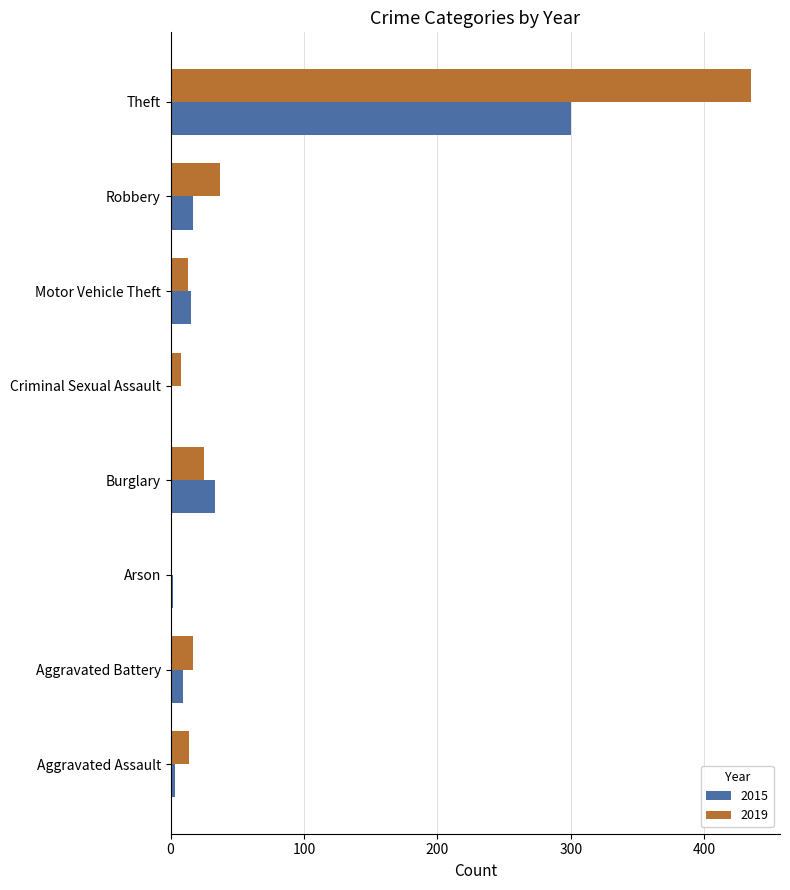

Where is 2019 nearest to the value 217?

Robbery